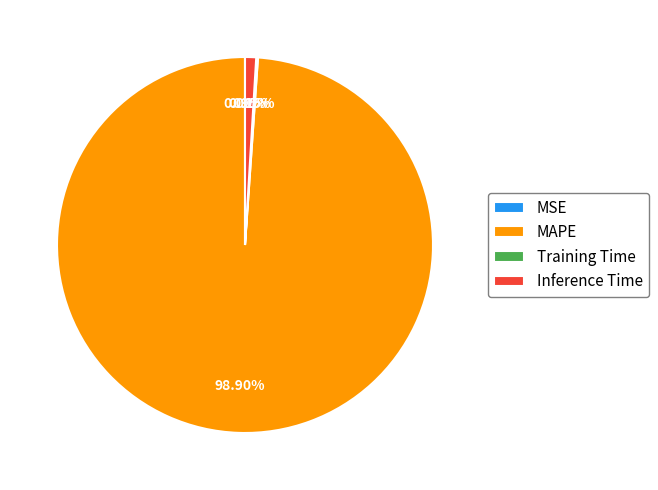

To the nearest percent, what is the average slice percentage?

25%